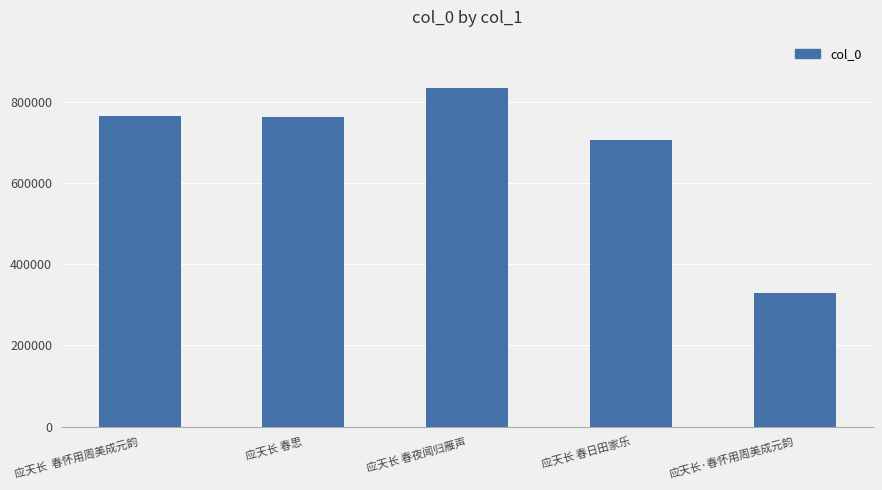

Where is the data nearest to the value 581257?

应天长 春日田家乐